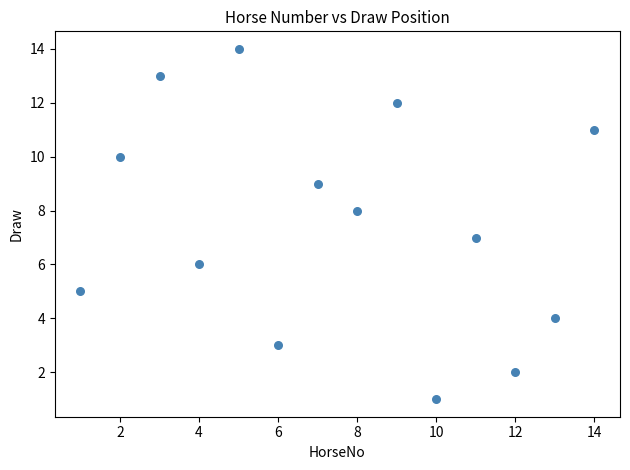

What is the range of X values (max minus min)?

13